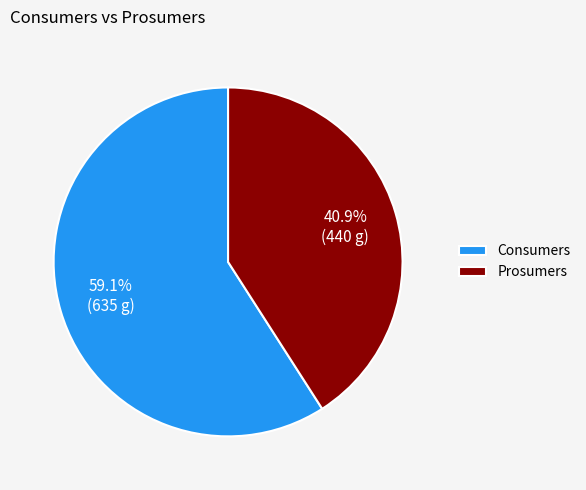

Does any single category account for the majority?

Yes